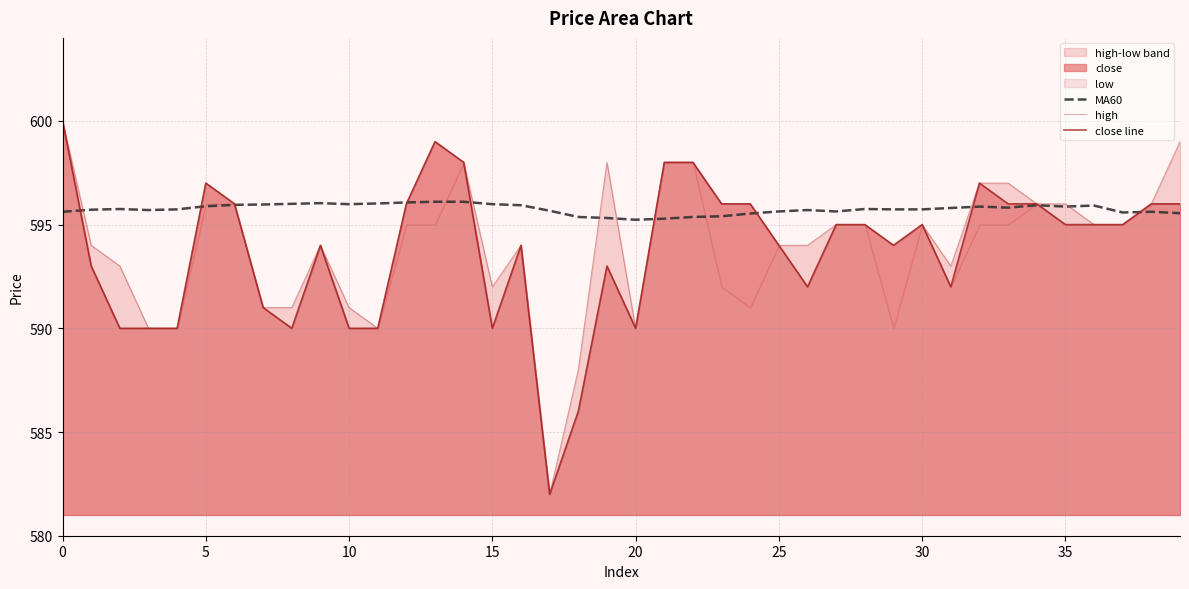

Is it true that close line equals 867.8 at 16?

False